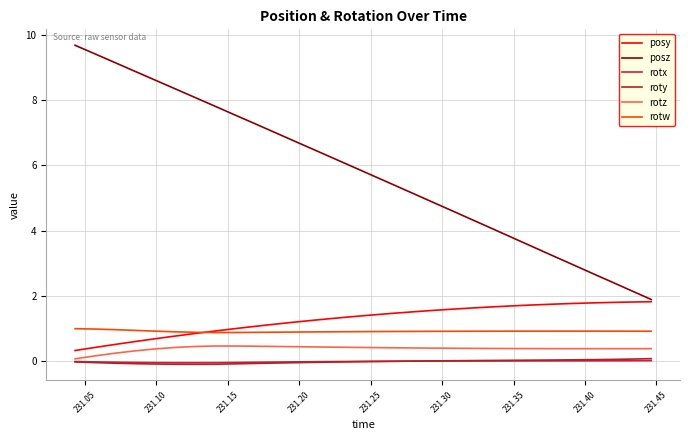

True or false: rotx and posy cross at least once.

False